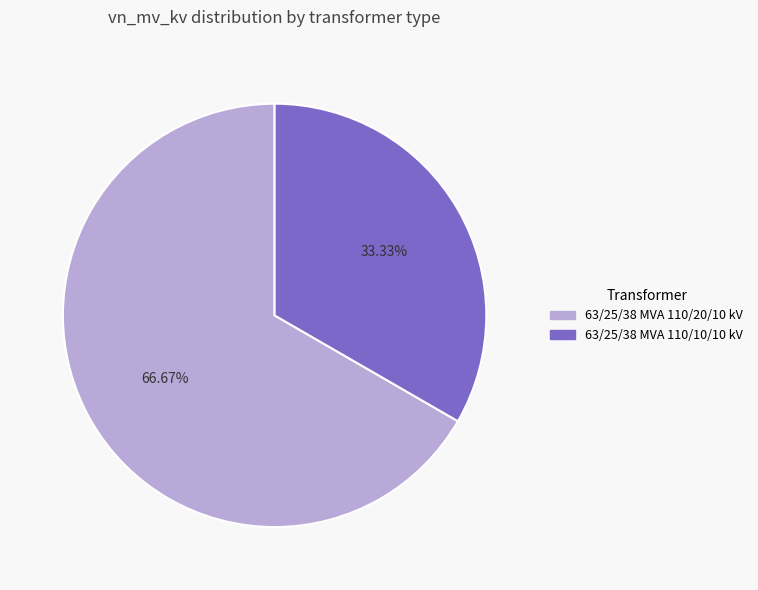

Does 63/25/38 MVA 110/10/10 kV represent more than half of the total?

No